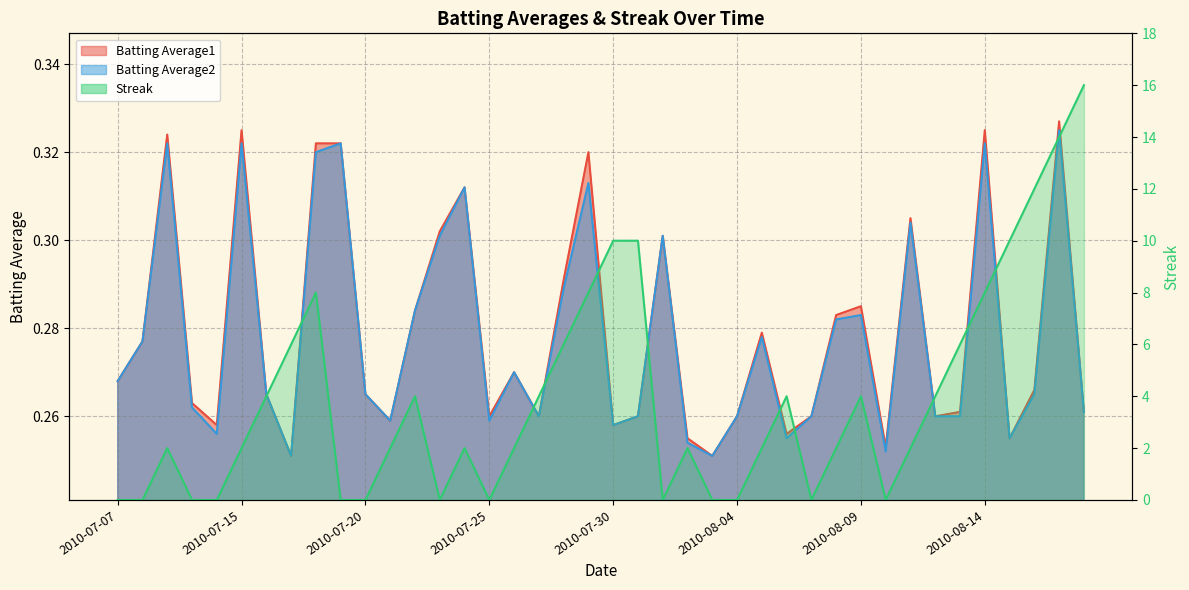

What is the difference between the Batting Average1 values at 2010-08-02 and 2010-07-09?

0.1